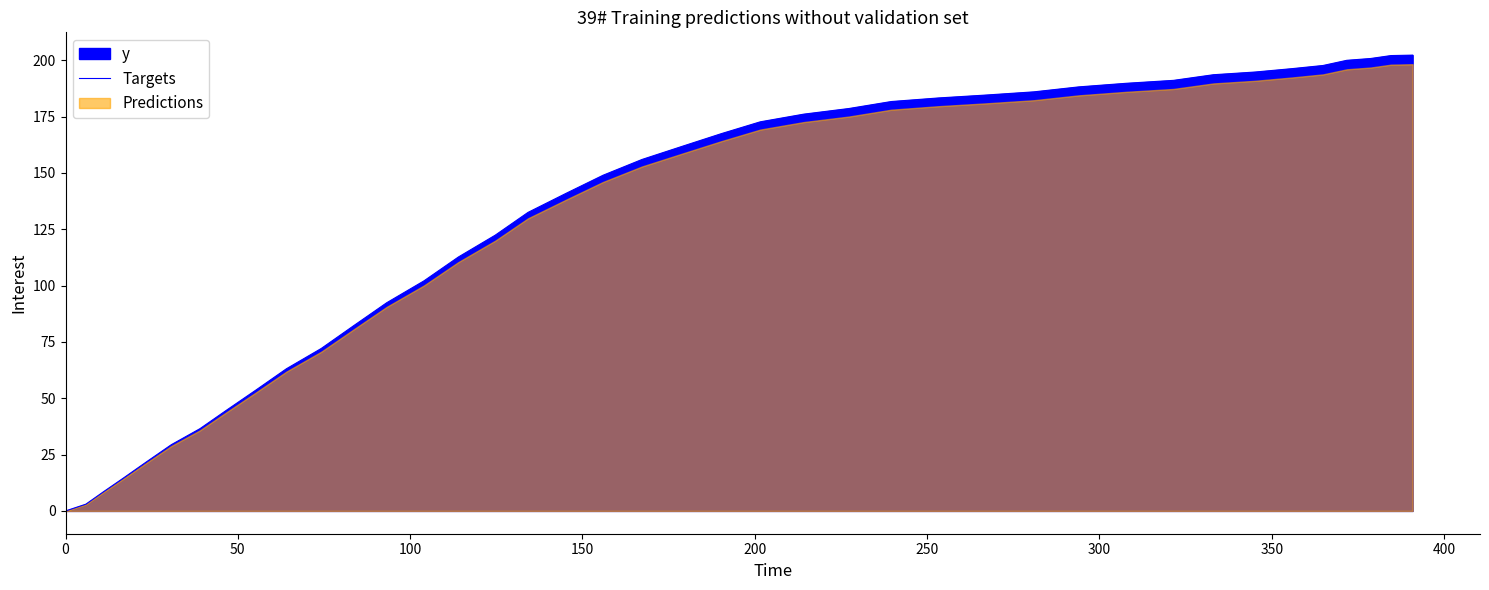

True or false: the data has more than 0 interior local peaks.

False